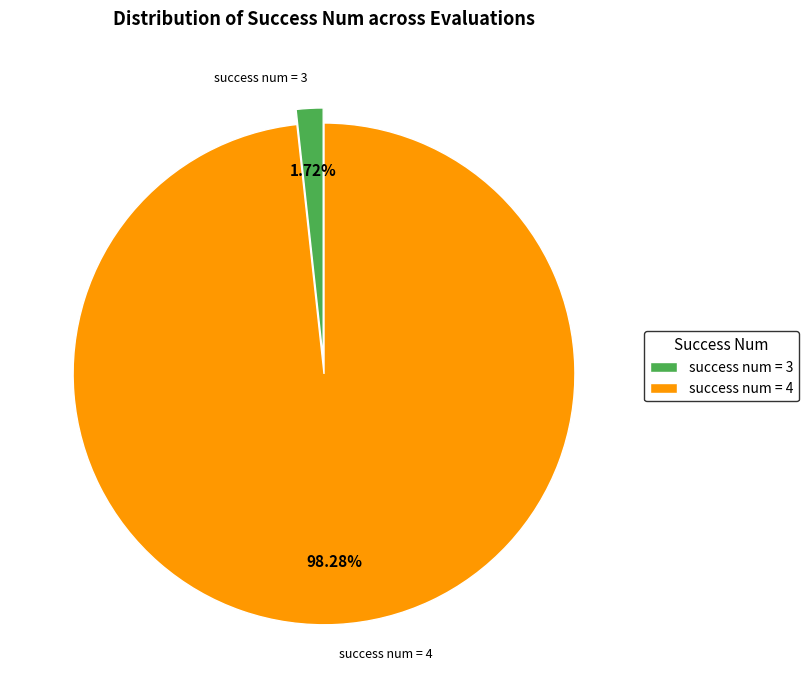

Rank the categories by value from lowest to highest.

success num = 3, success num = 4